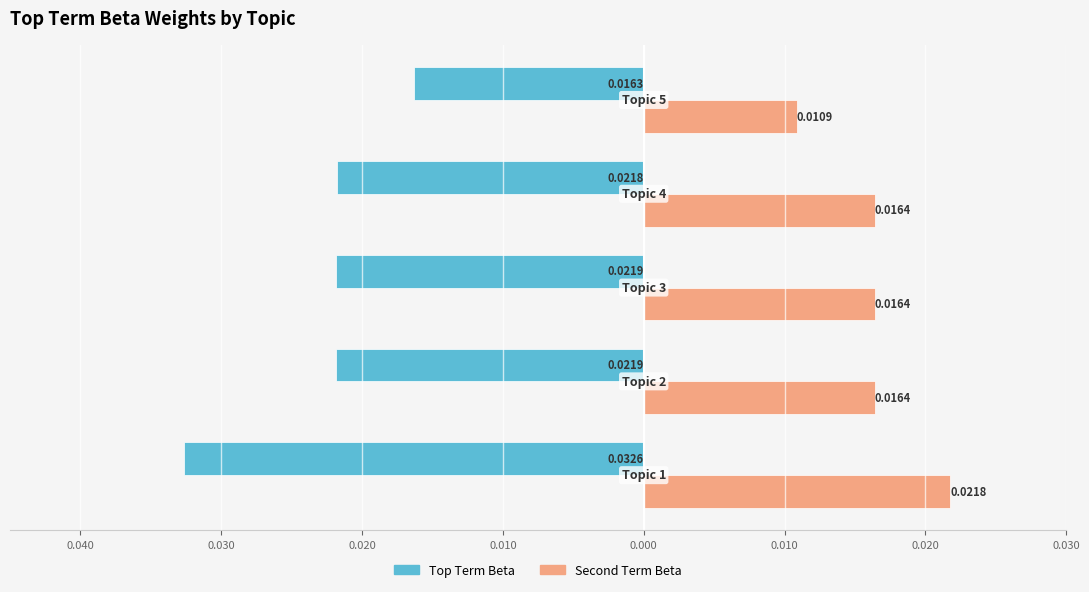

What are all the series names shown in the legend?

Top Term Beta, Second Term Beta